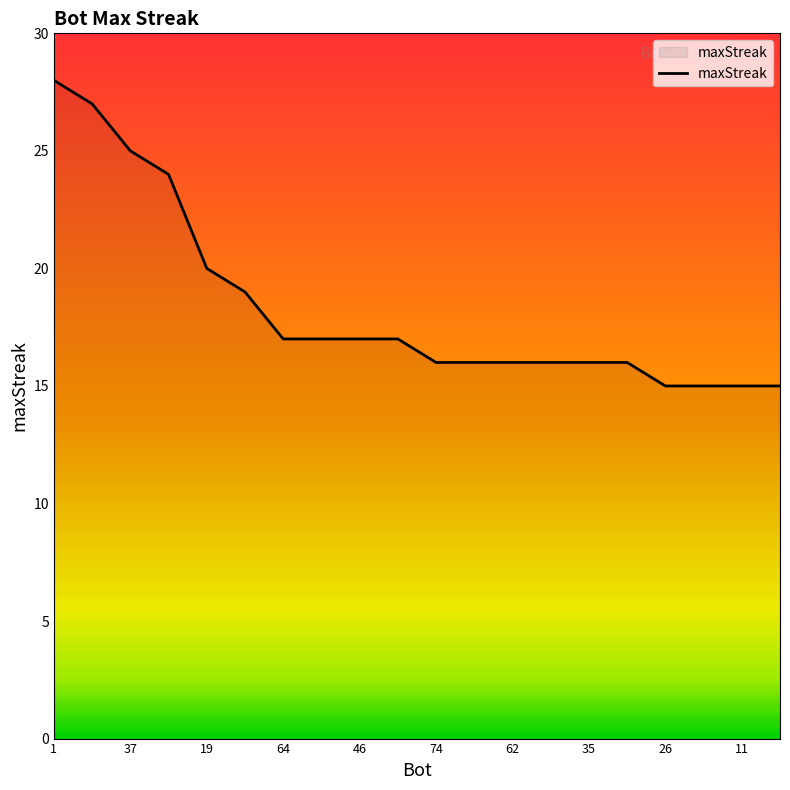

What is the minimum value shown in the chart?

15